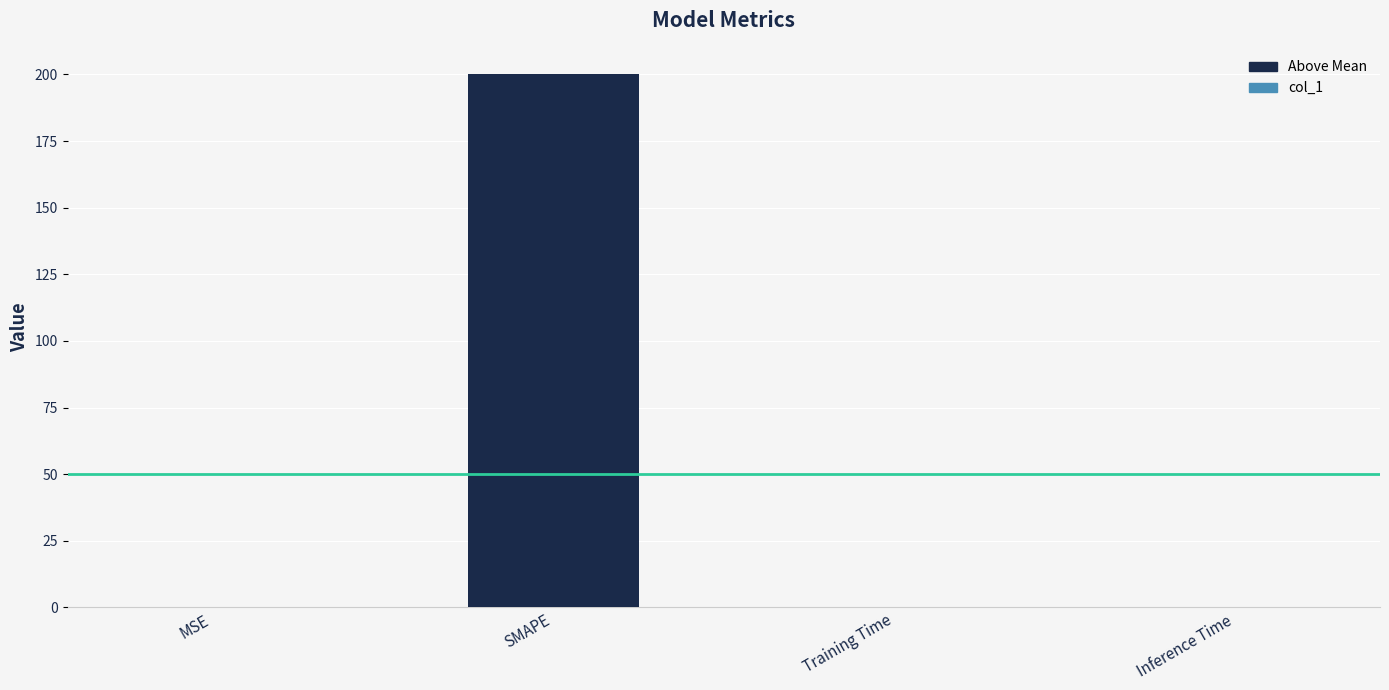

Which category has the highest value across all series?

SMAPE